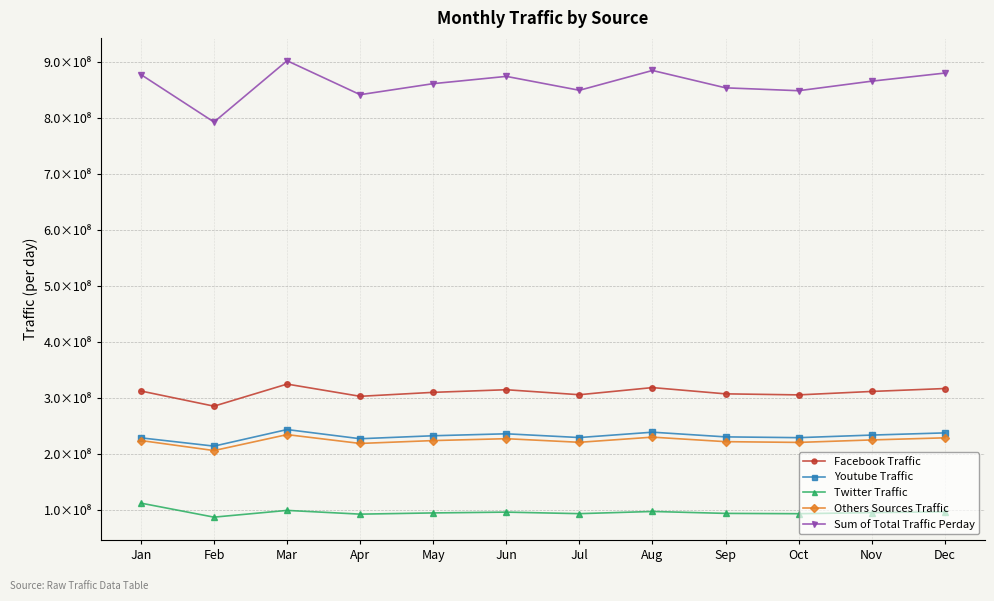

What is the spread (max minus min) of values at Apr?

748848644